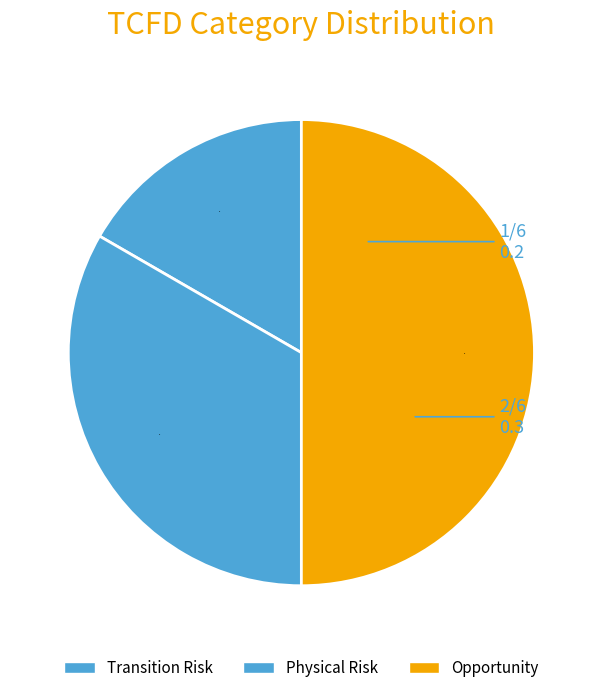

Count the number of slices in the pie.

3